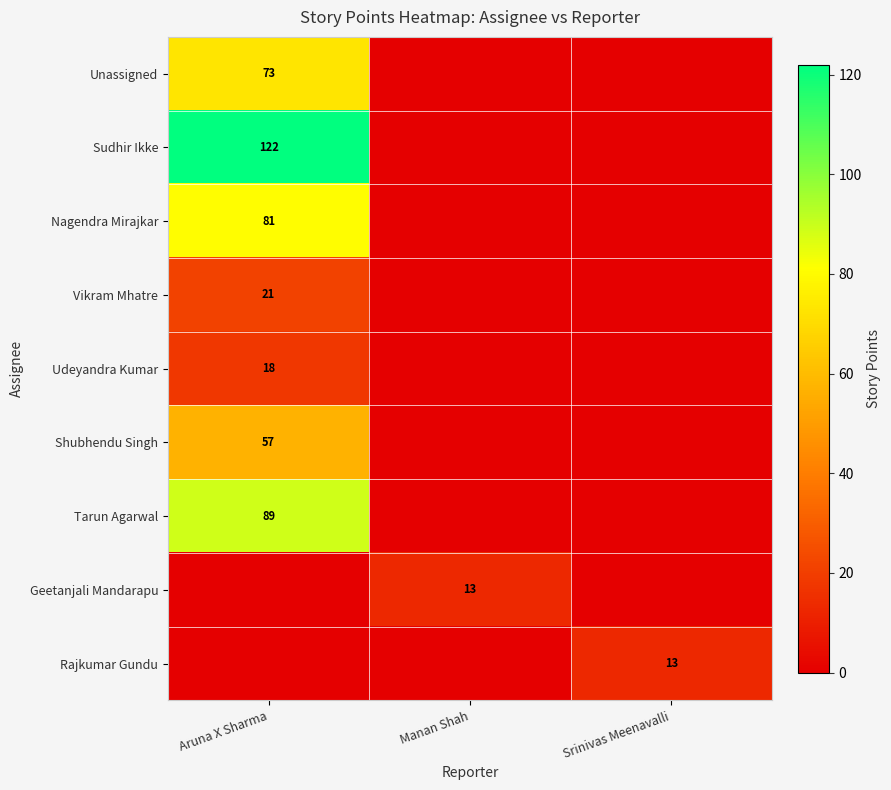

What is the spread (max minus min) of values at Manan Shah?

13